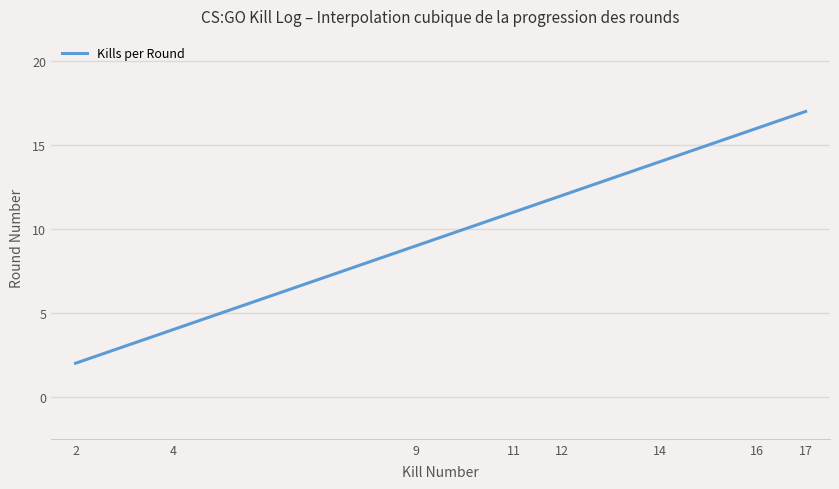

What is the minimum value shown in the chart?

2.0